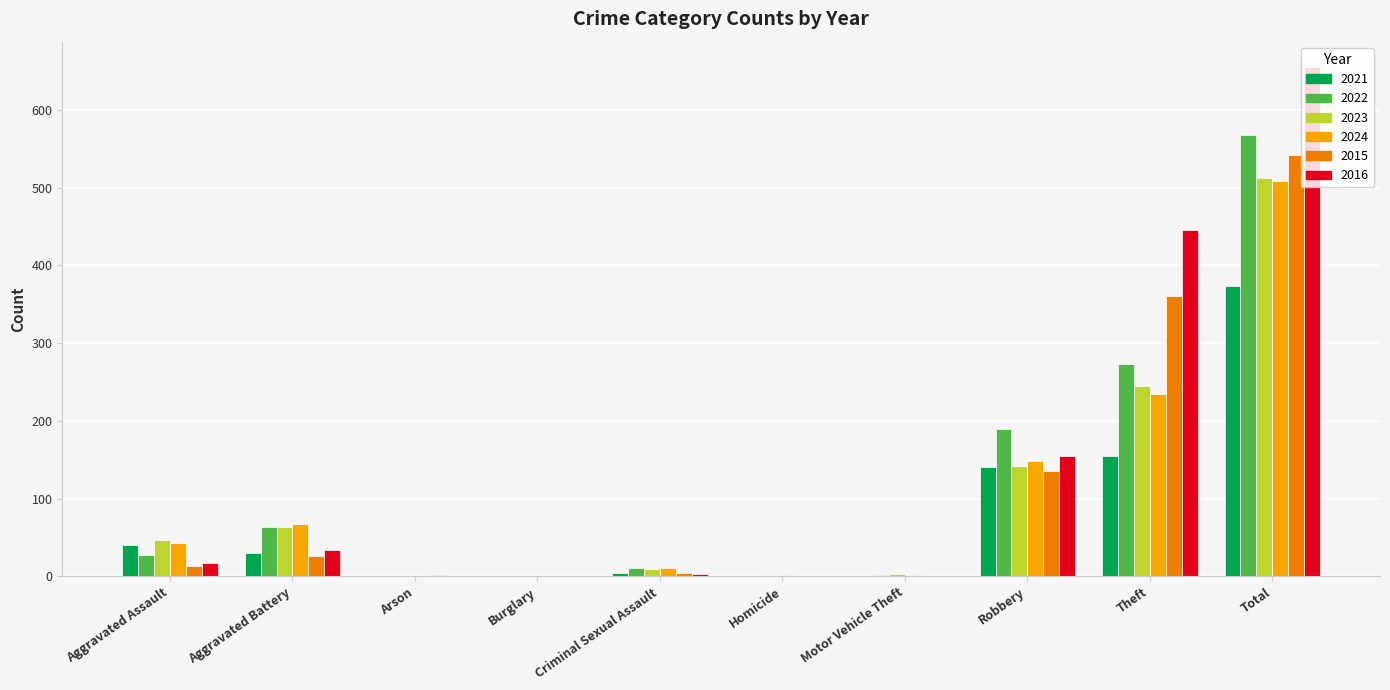

How many groups of bars are there?

10